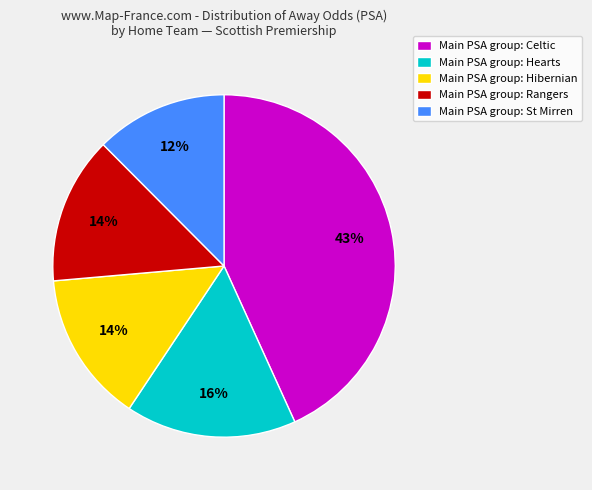

What is the ratio of the value at Main PSA group: Celtic to the value at Main PSA group: Hearts?

2.7